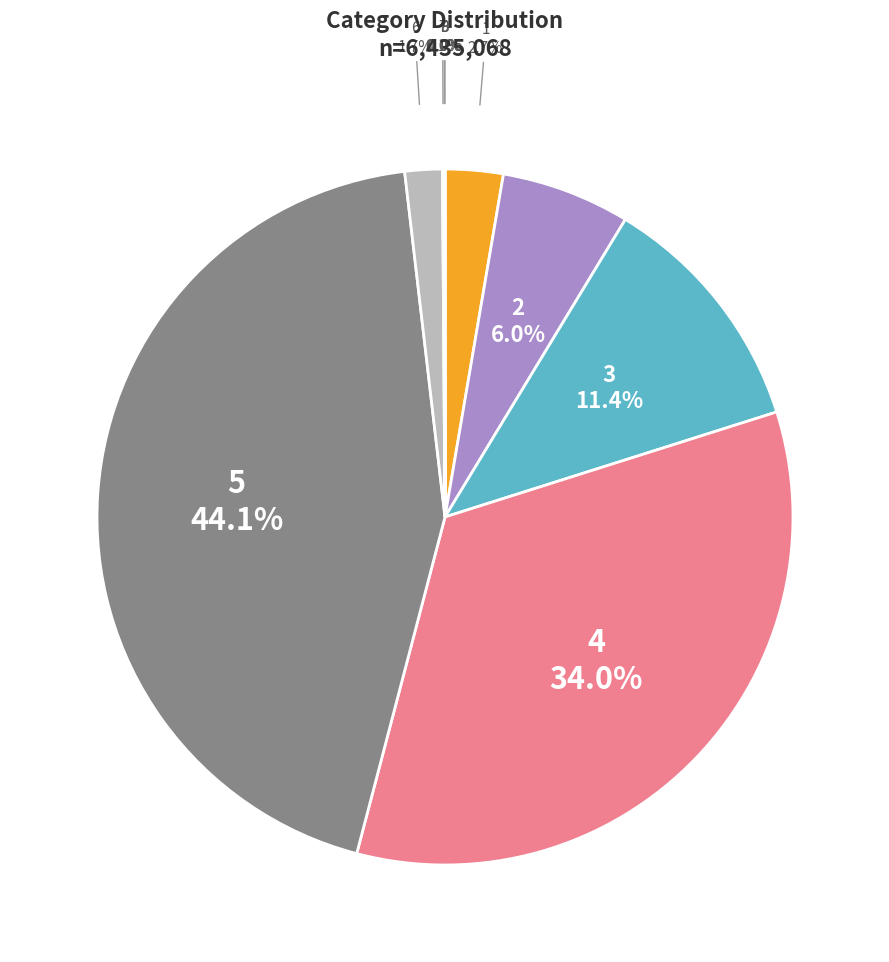

Approximately how many times larger is the value at 3 compared to 5?

0.3